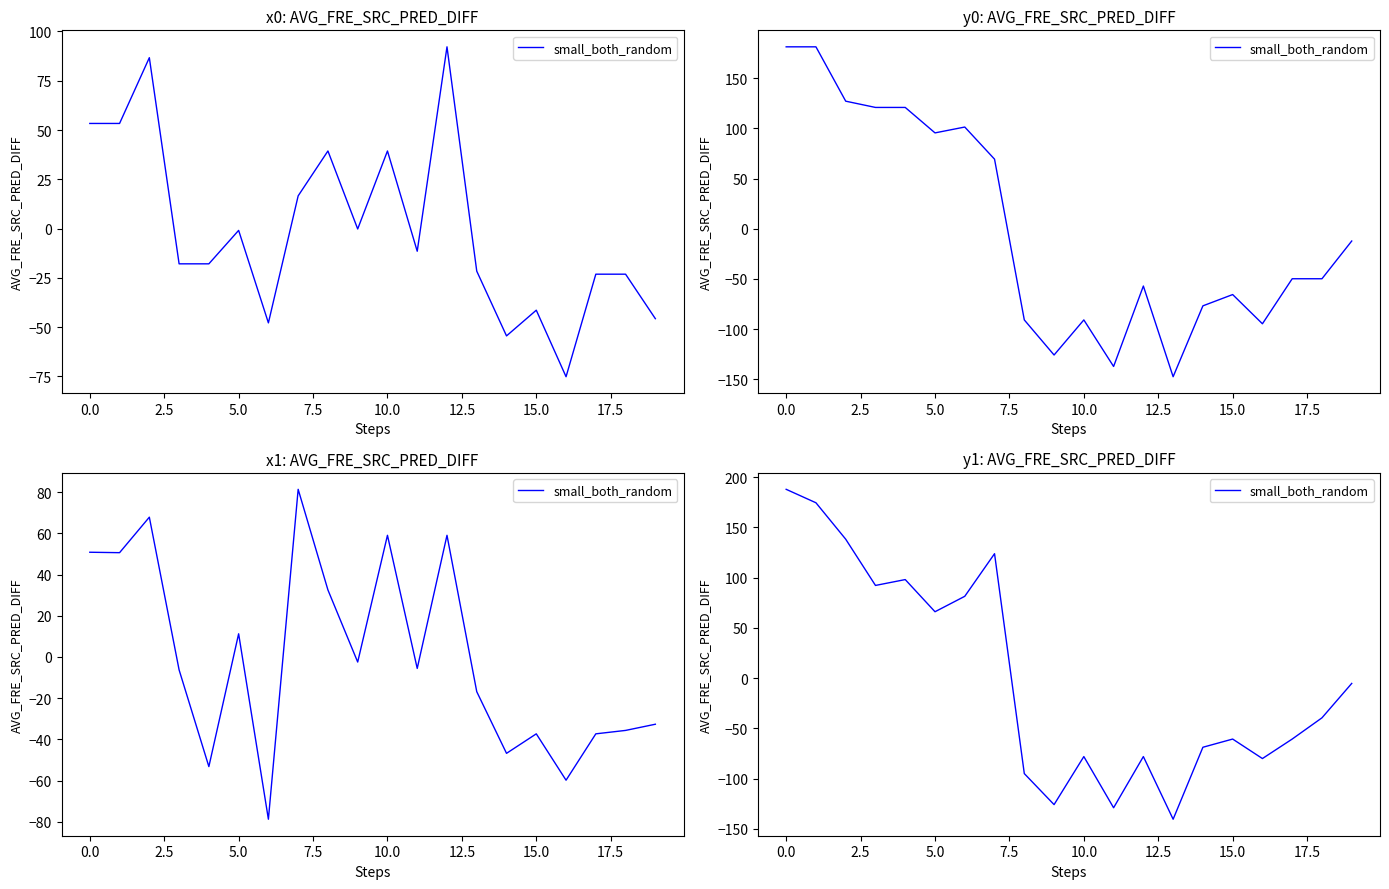

What is the change in value from 7.5 to 19?

-103.4